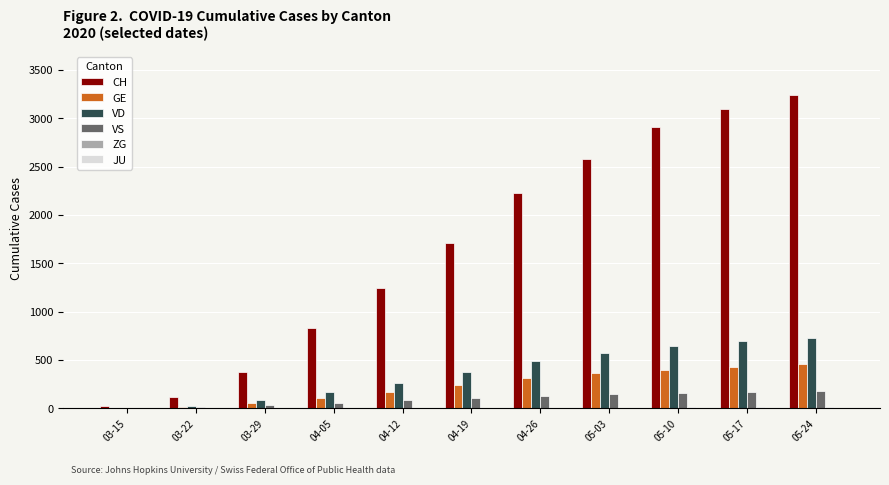

How many categories are shown in the chart?

11